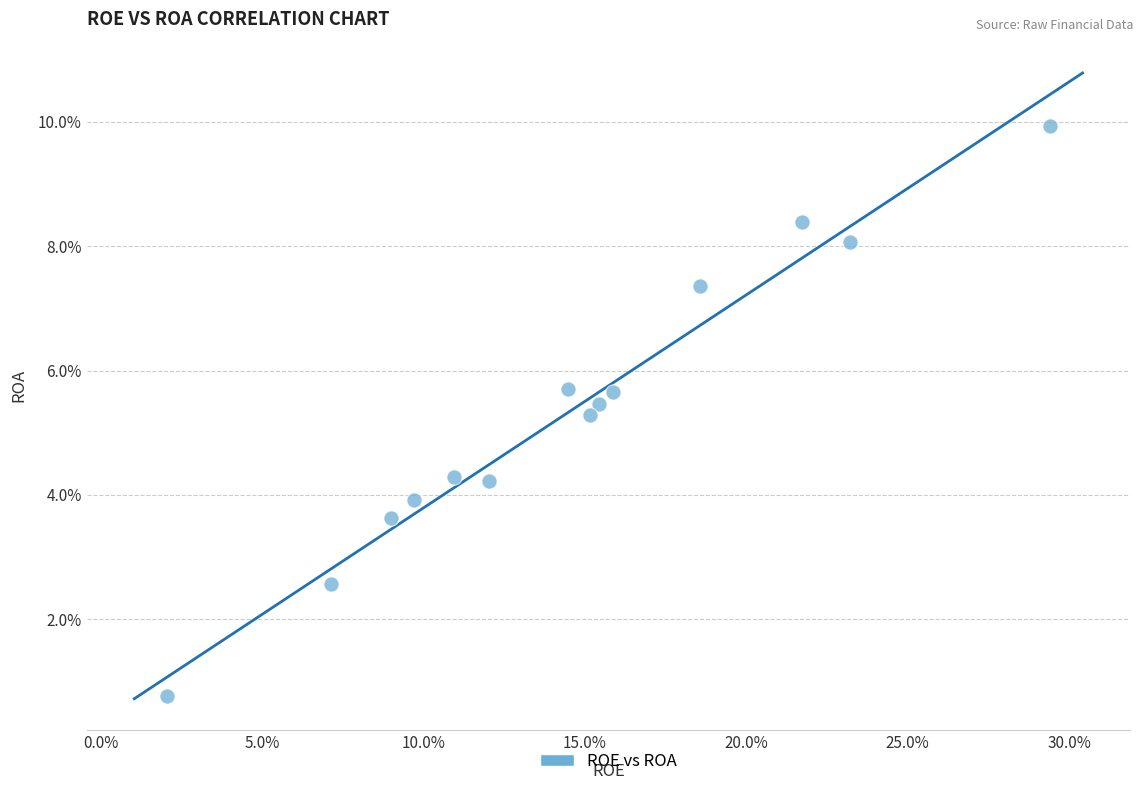

What Y value in the scatter plot is closest to 5?

5.3